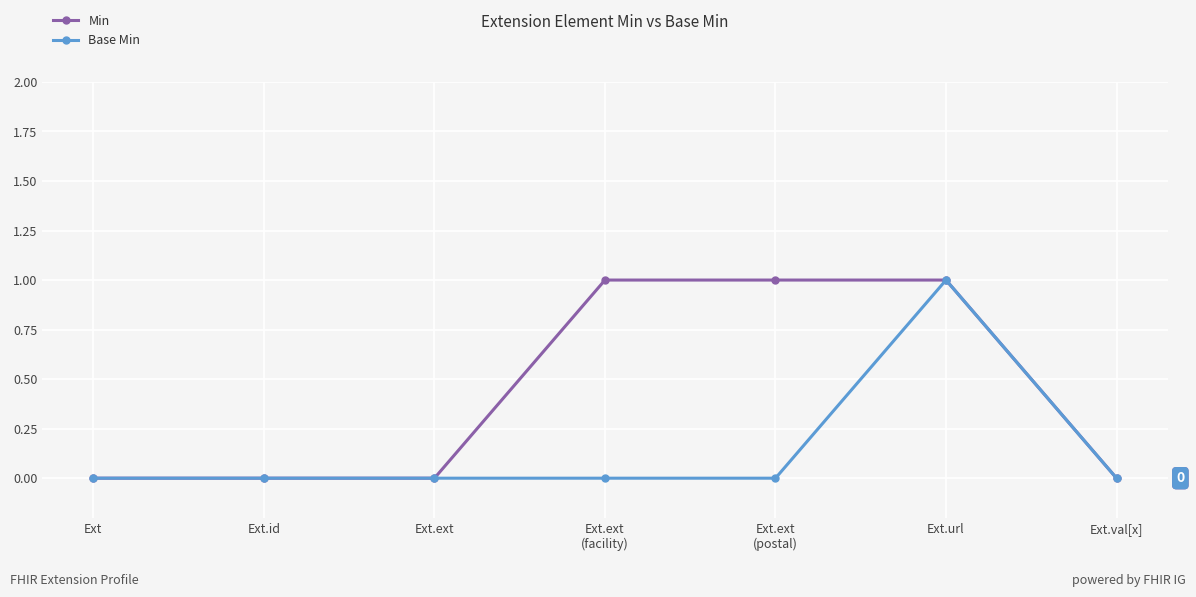

At which category is the sum across all series the highest?

Ext.url